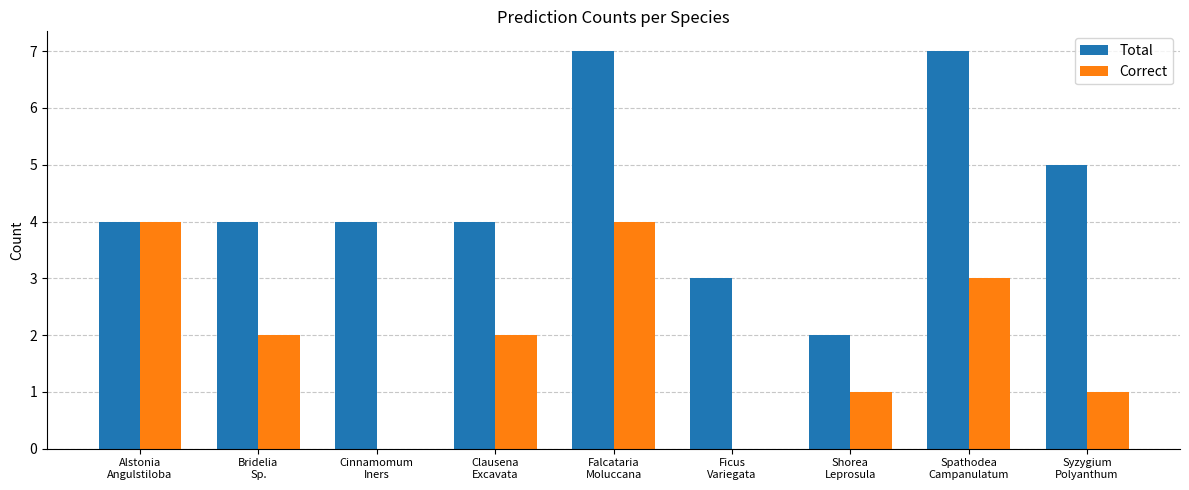

What is the maximum value shown in the chart?

7